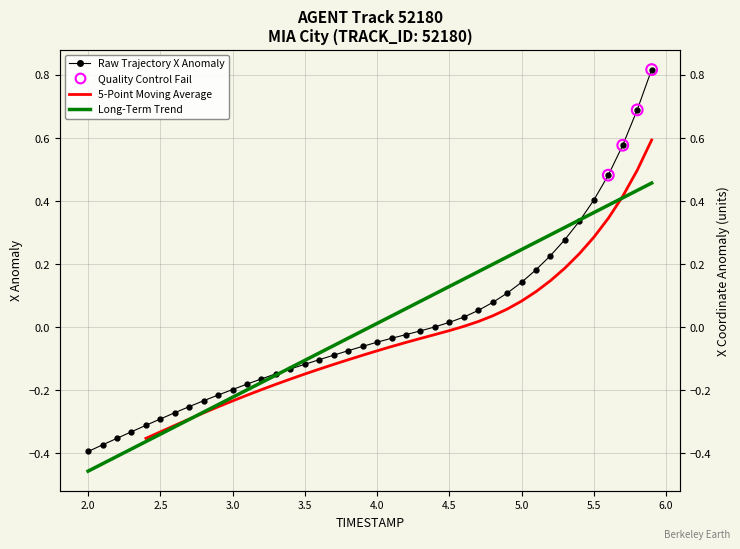

Is the value of X at 5.5 greater than the value of Y at 17?

No